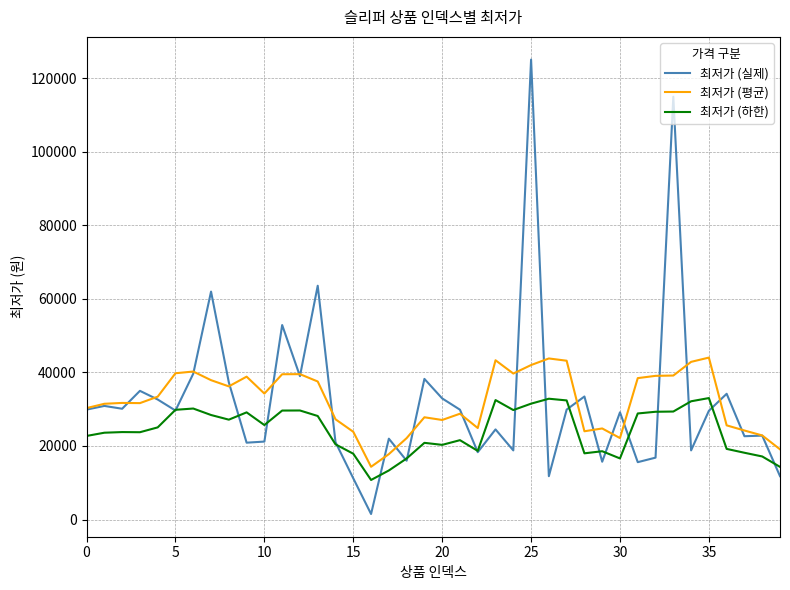

List the series in order of their peak value, lowest first.

최저가 (하한), 최저가 (평균), 최저가 (실제)